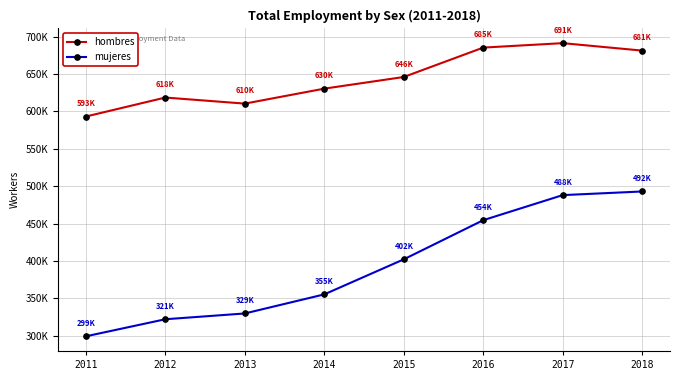

Does the chart have visible grid lines?

Yes